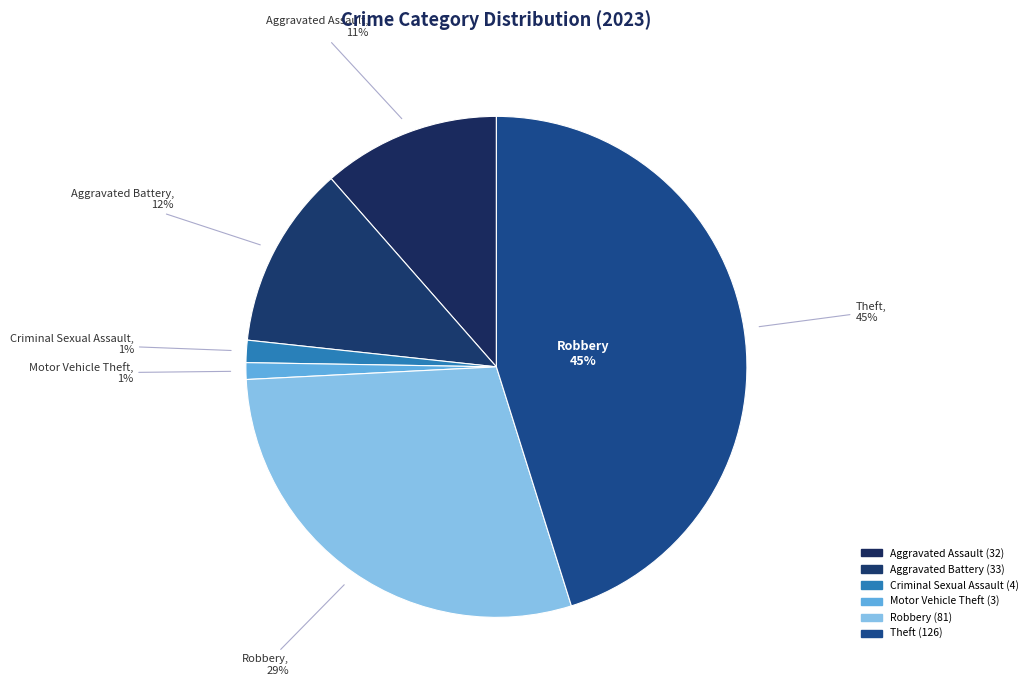

What is the change in value from Aggravated Assault to Criminal Sexual Assault?

-28